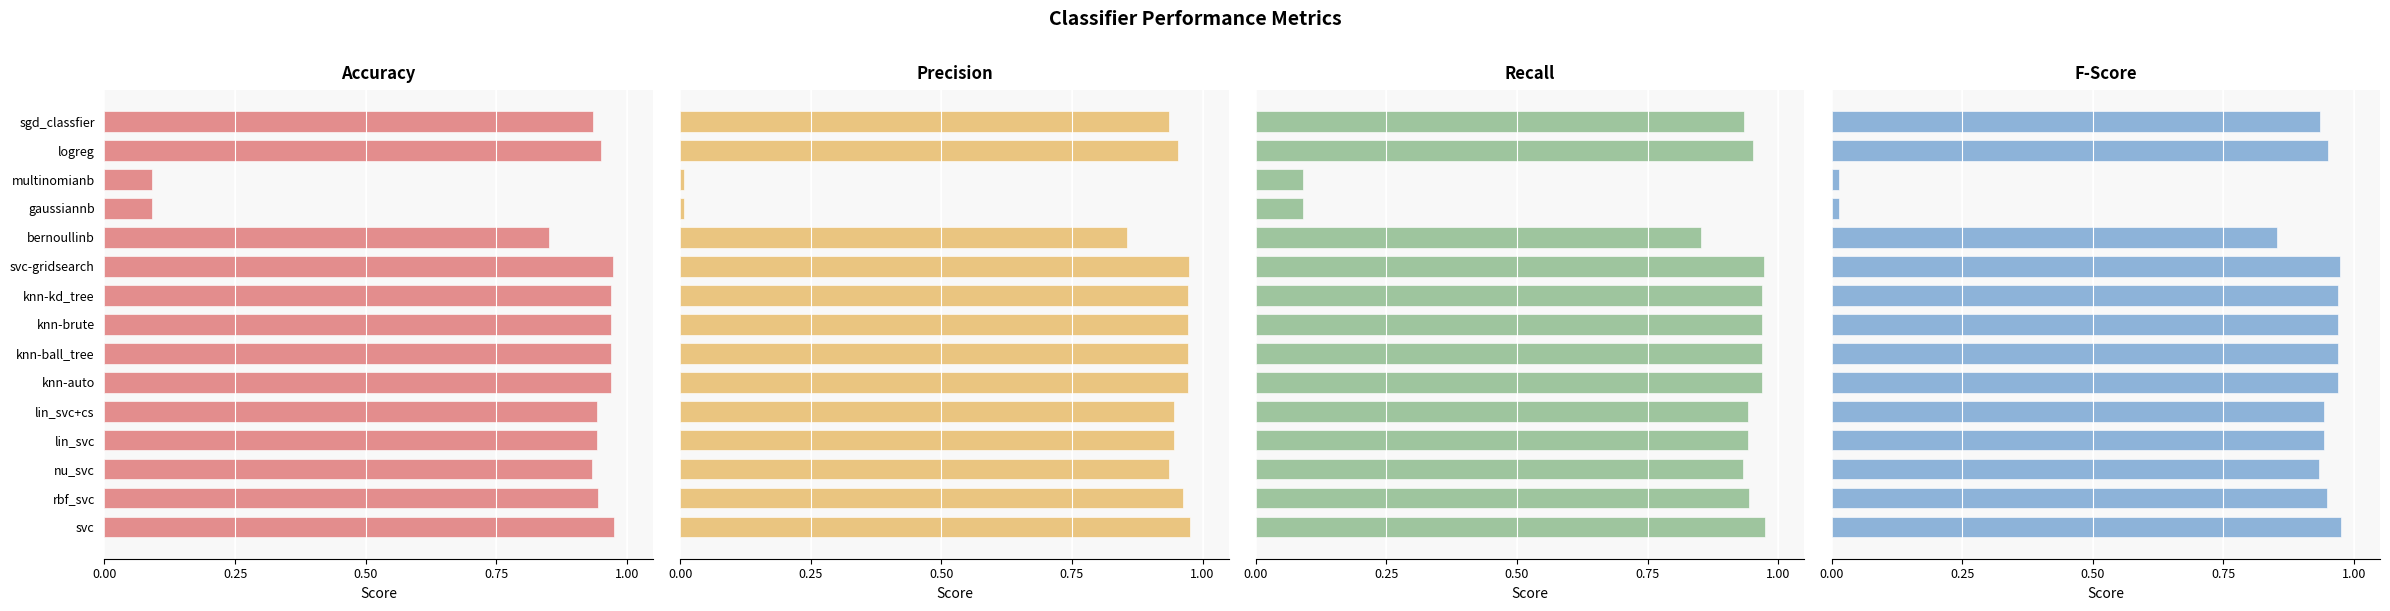

Which series has the largest total across all categories?

accuracy